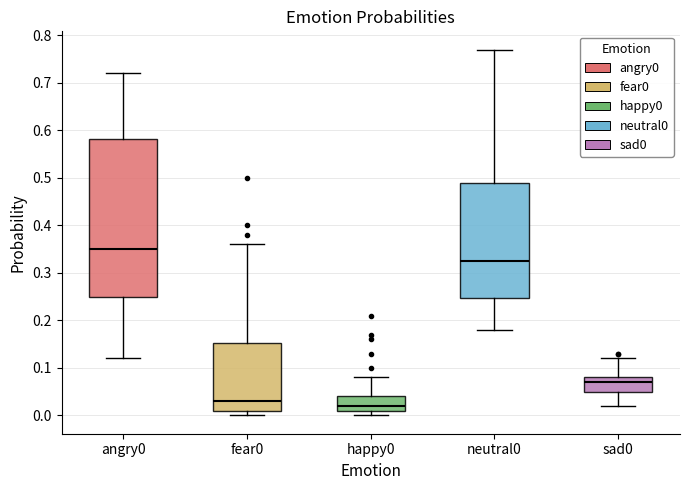

Reading left to right, transcribe this box plot: for each box, give where its median line is, the range the box spans, and where its two whiskers end, as read against the y-axis. The values are not printed on the chart, so give them approximately, as read against the axis.

angry0: median 0.35, box 0.25 to 0.58, whiskers 0.12 to 0.72
fear0: median 0.03, box 0.01 to 0.15, whiskers 0.00 to 0.36
happy0: median 0.02, box 0.01 to 0.04, whiskers 0.00 to 0.08
neutral0: median 0.33, box 0.25 to 0.49, whiskers 0.18 to 0.77
sad0: median 0.07, box 0.05 to 0.08, whiskers 0.02 to 0.12